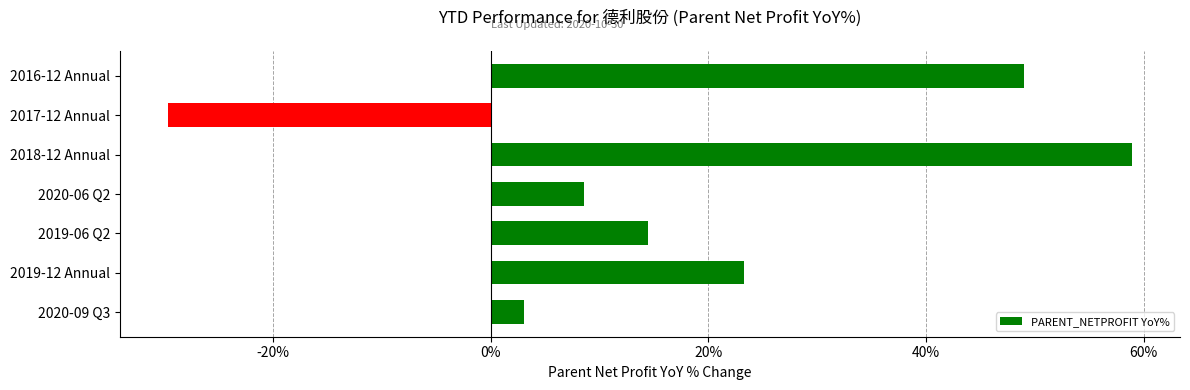

Approximately how many times larger is the value at 2016-12 Annual compared to 2020-09 Q3?

16.0